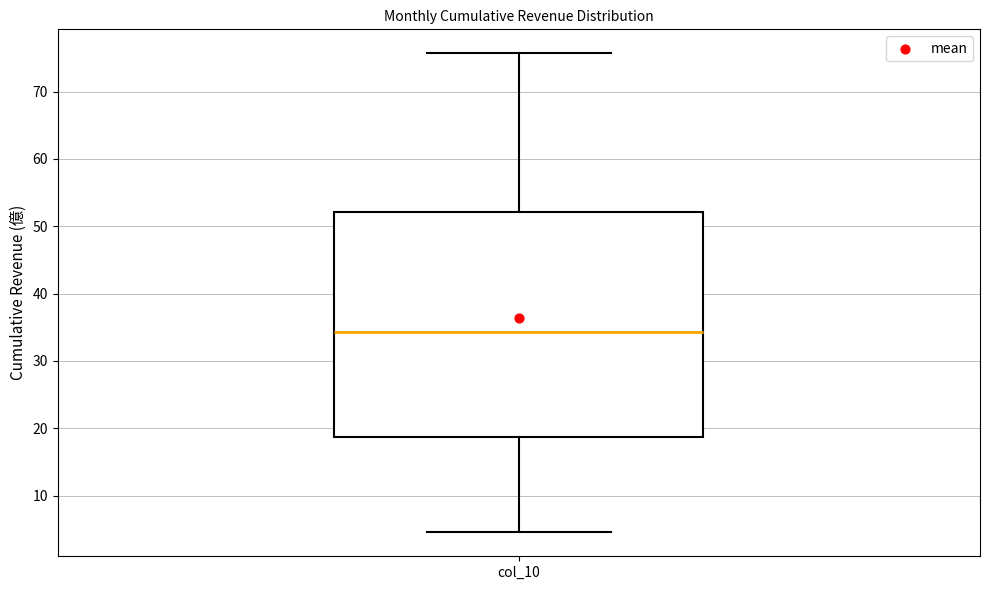

Transcribe this box plot: give where the median line is, the range the box spans, and where the two whiskers end, as read against the y-axis. The values are not printed on the chart, so give them approximately, as read against the axis.

median 34, box 19 to 52, whiskers 5 to 76